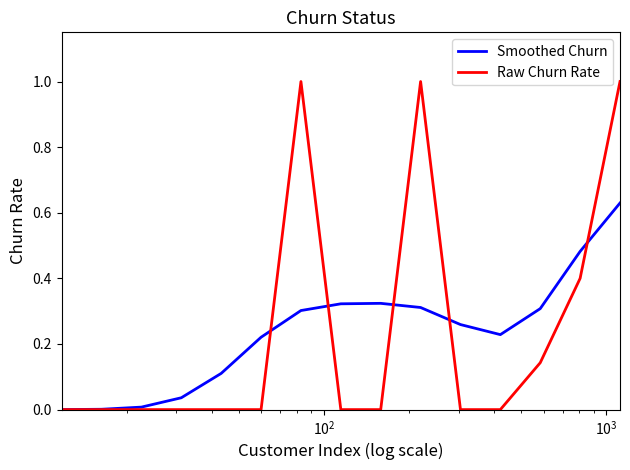

Rank the series by their maximum value, from highest to lowest.

Raw Churn Rate, Smoothed Churn